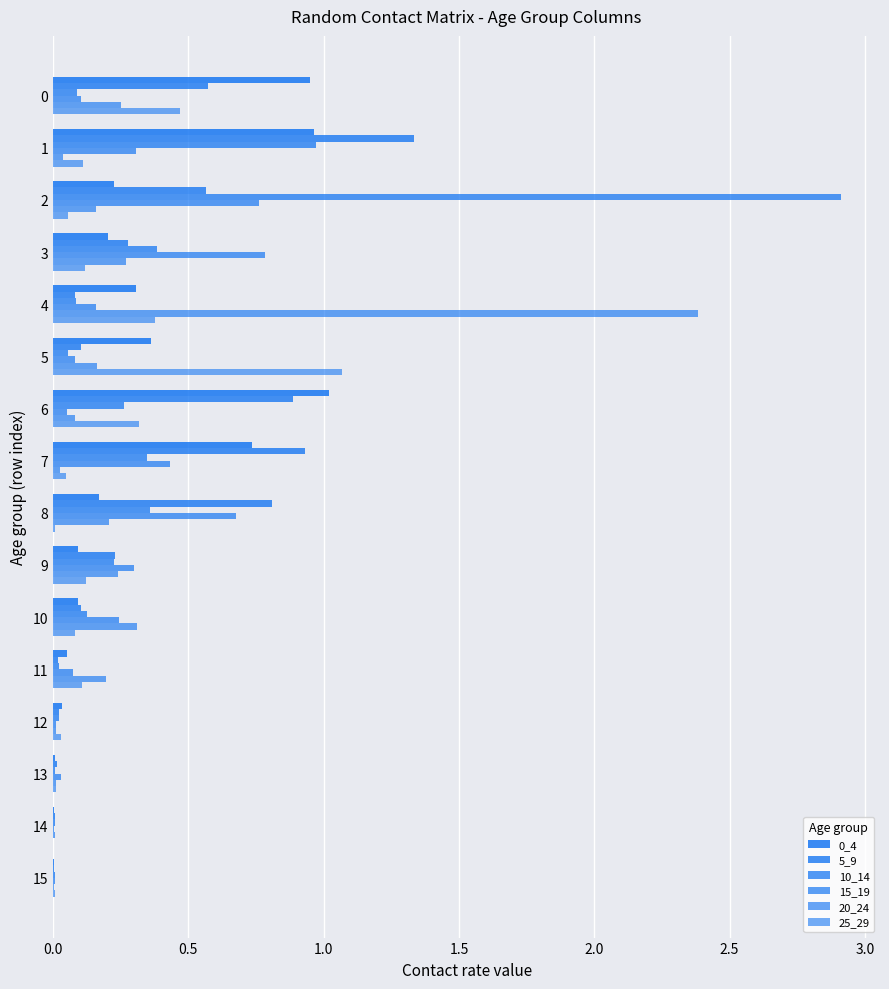

Reading left to right, what are all the values shown in this chart?

0_4: 0.9	1.0	0.2	0.2	0.3	0.4	1.0	0.7	0.2	0.1	0.1	0.0	0.0	0.0	0.0	0.0
5_9: 0.6	1.3	0.6	0.3	0.1	0.1	0.9	0.9	0.8	0.2	0.1	0.0	0.0	0.0	0.0	0.0
10_14: 0.1	1.0	2.9	0.4	0.1	0.1	0.3	0.3	0.4	0.2	0.1	0.0	0.0	0.0	0.0	0.0
15_19: 0.1	0.3	0.8	0.8	0.2	0.1	0.0	0.4	0.7	0.3	0.2	0.1	0.0	0.0	0.0	0.0
20_24: 0.3	0.0	0.2	0.3	2.4	0.2	0.1	0.0	0.2	0.2	0.3	0.2	0.0	0.0	0.0	0.0
25_29: 0.5	0.1	0.1	0.1	0.4	1.1	0.3	0.0	0.0	0.1	0.1	0.1	0.0	0.0	0.0	0.0